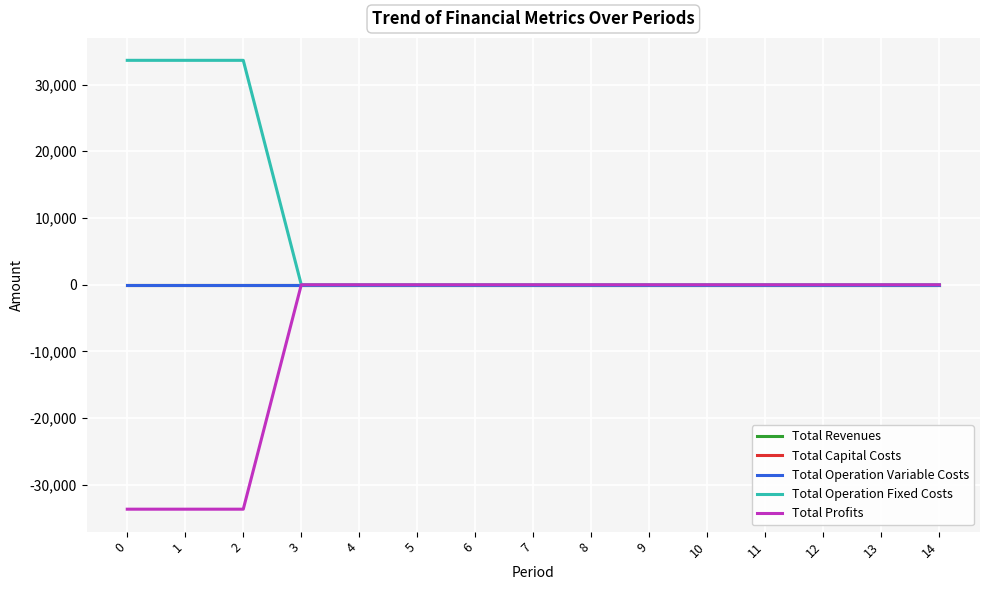

Which series has the largest total across all categories?

Total Operation Fixed Costs